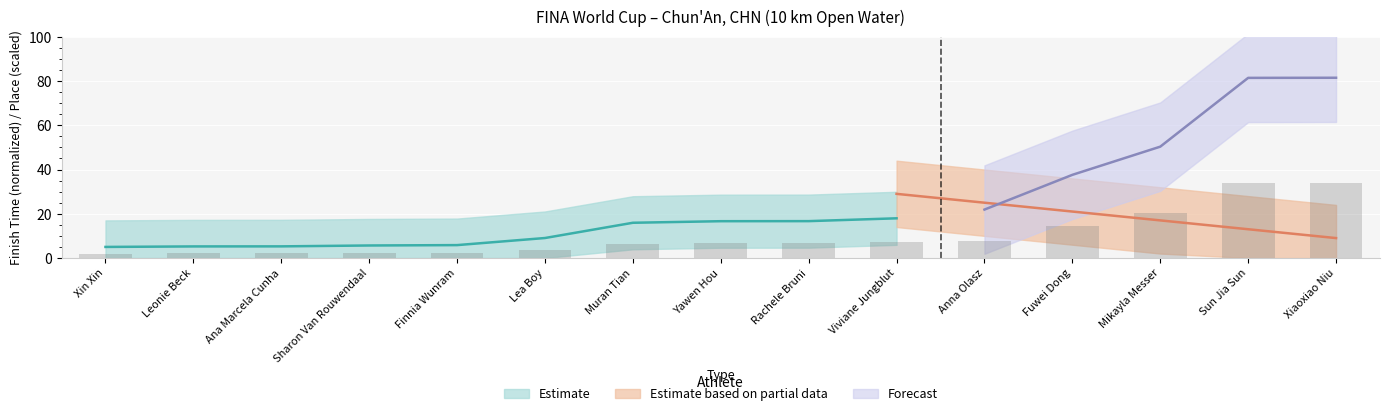

Rank the categories by value from lowest to highest.

Xin Xin, Leonie Beck, Ana Marcela Cunha, Sharon Van Rouwendaal, Finnia Wunram, Lea Boy, Muran Tian, Yawen Hou, Rachele Bruni, Viviane Jungblut, Anna Olasz, Fuwei Dong, Mikayla Messer, Sun Jia Sun, Xiaoxiao Niu